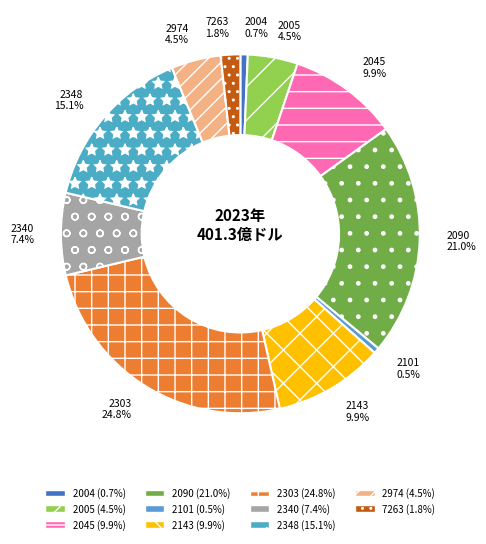

True or false: 2143 accounts for 10% of the total.

True